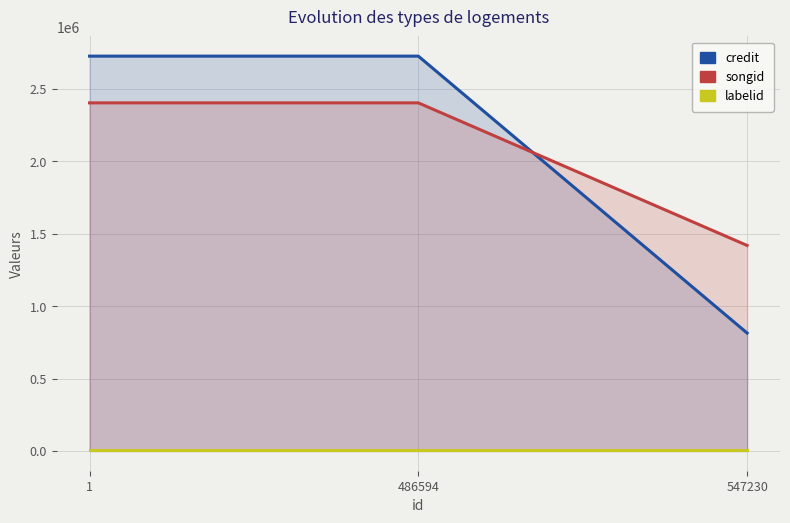

Is it true that labelid equals 4317 at 1?

False